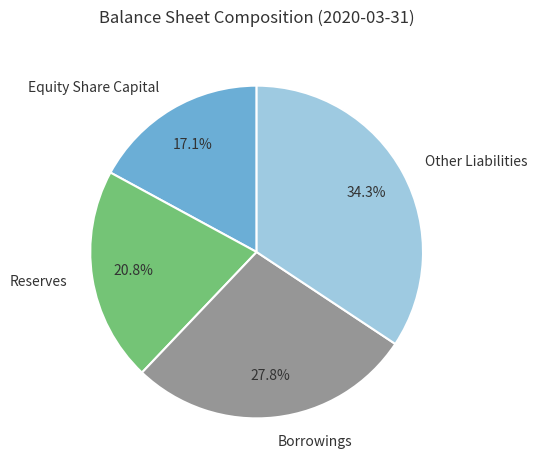

Approximately how many times larger is the value at Equity Share Capital compared to Other Liabilities?

0.5